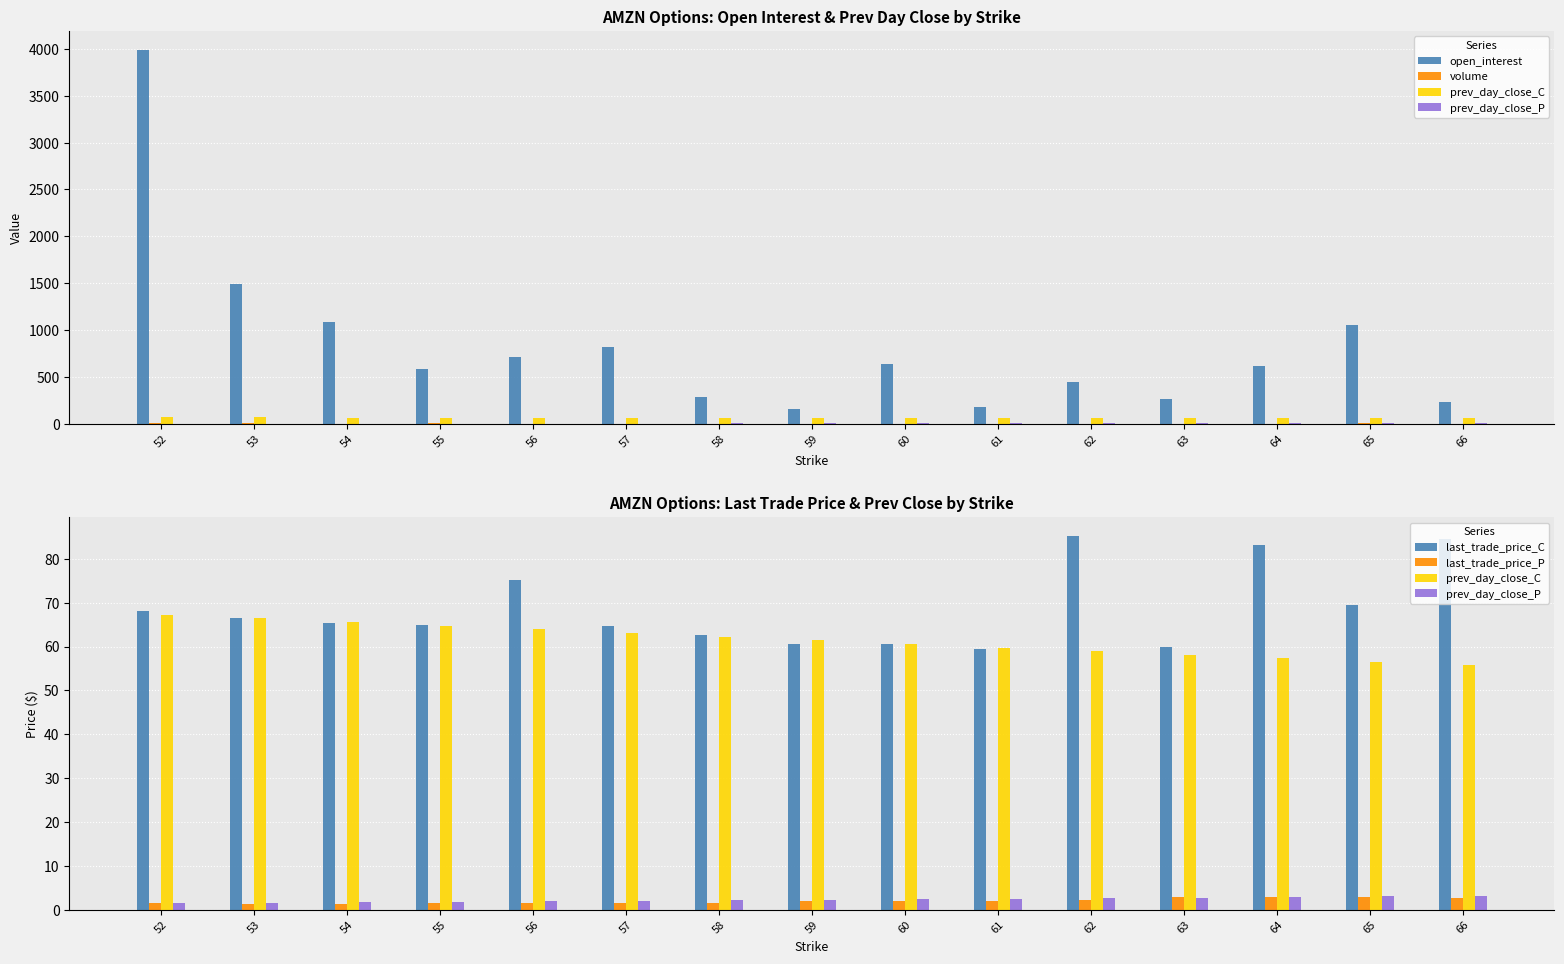

What is the minimum value for last_trade_price_P?

1.4